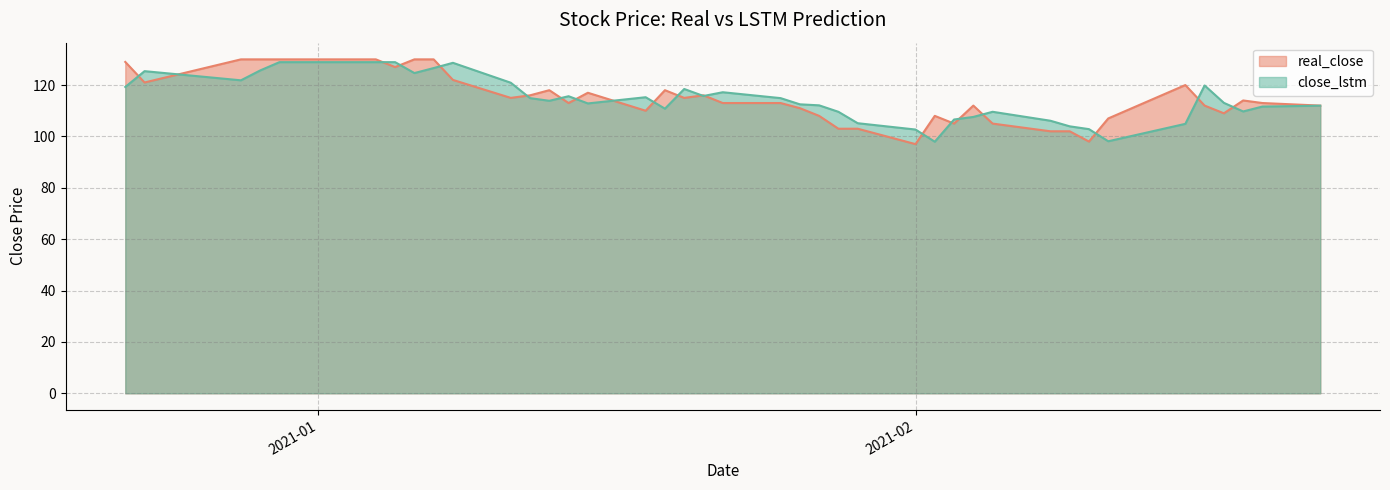

What is the label of the 29th point from the right?

2021-01-12